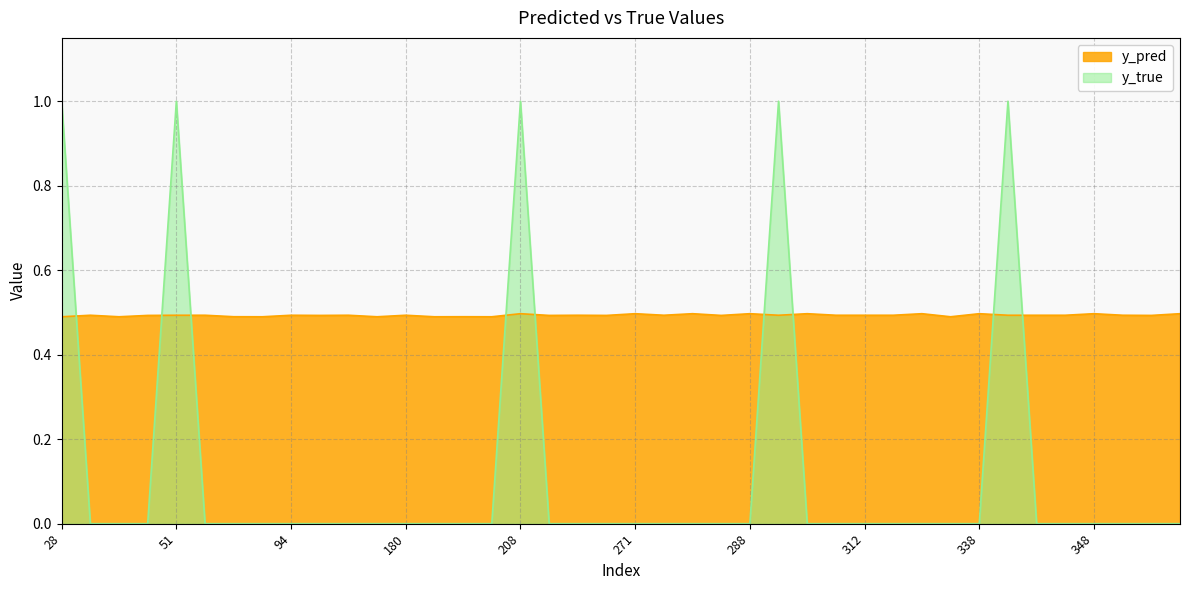

Reading left to right, transcribe all the data shown in this chart.

y_pred: 0.5	0.5	0.5	0.5	0.5	0.5	0.5	0.5	0.5	0.5	0.5	0.5	0.5	0.5	0.5	0.5	0.5	0.5	0.5	0.5	0.5	0.5	0.5	0.5	0.5	0.5	0.5	0.5	0.5	0.5	0.5	0.5	0.5	0.5	0.5	0.5	0.5	0.5	0.5	0.5
y_true: 1.0	0.0	0.0	0.0	1.0	0.0	0.0	0.0	0.0	0.0	0.0	0.0	0.0	0.0	0.0	0.0	1.0	0.0	0.0	0.0	0.0	0.0	0.0	0.0	0.0	1.0	0.0	0.0	0.0	0.0	0.0	0.0	0.0	1.0	0.0	0.0	0.0	0.0	0.0	0.0